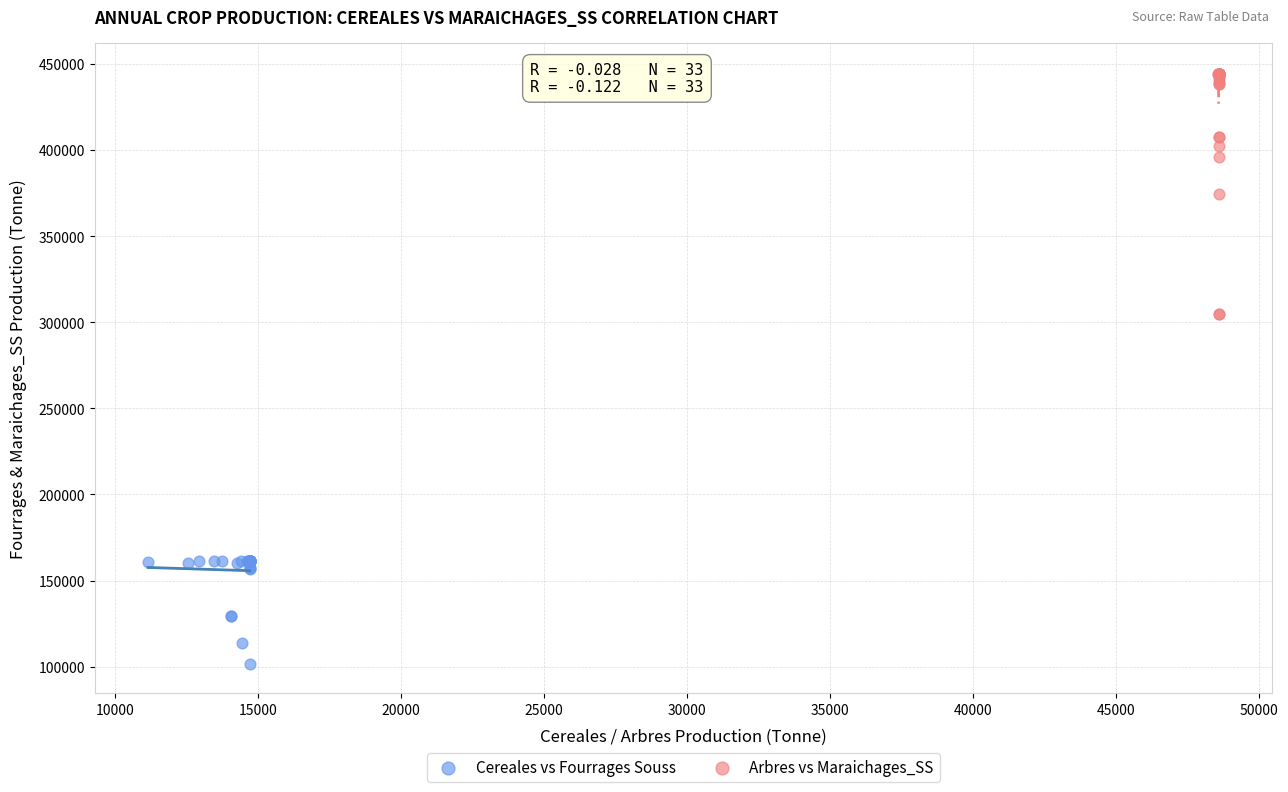

Which series contains the highest Y value?

Arbres vs Maraichages_SS